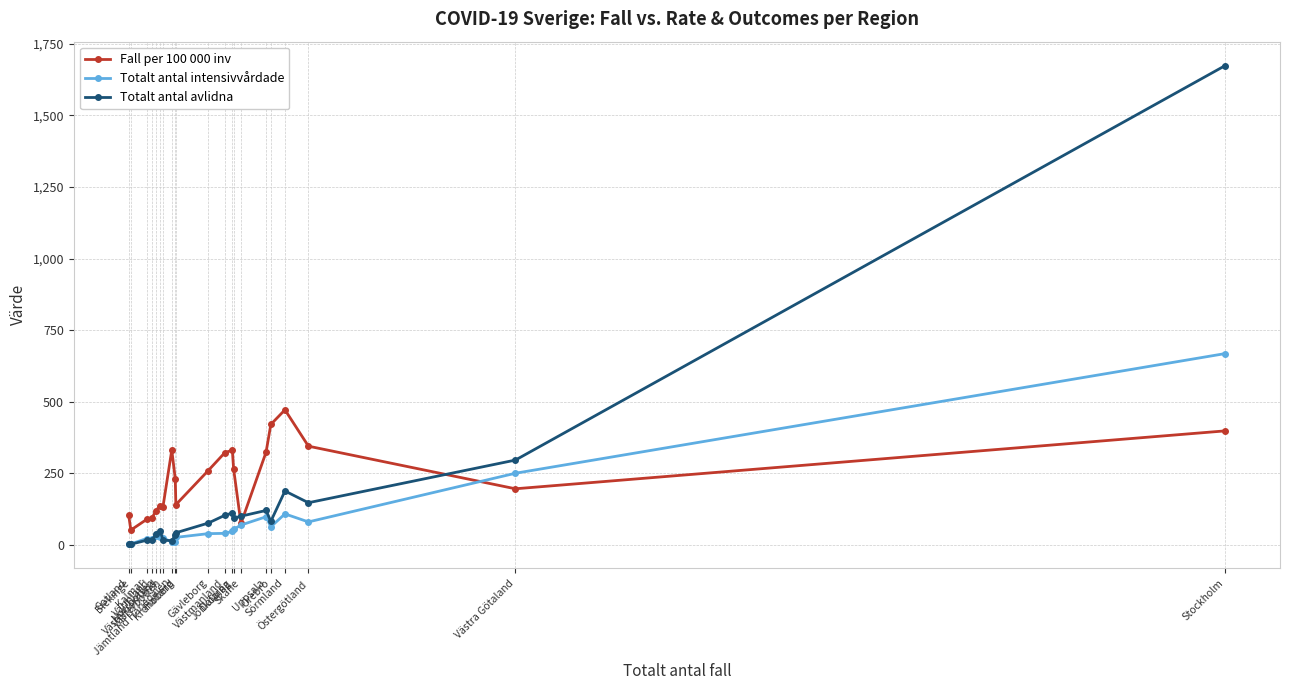

Which series ends up on top after the final intersection of Totalt antal avlidna and Fall per 100 000 inv?

Totalt antal avlidna